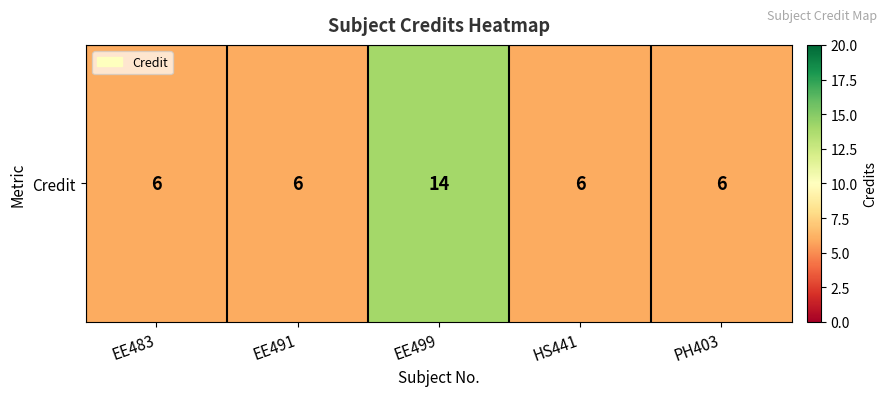

What is the approximate value at EE499?

14